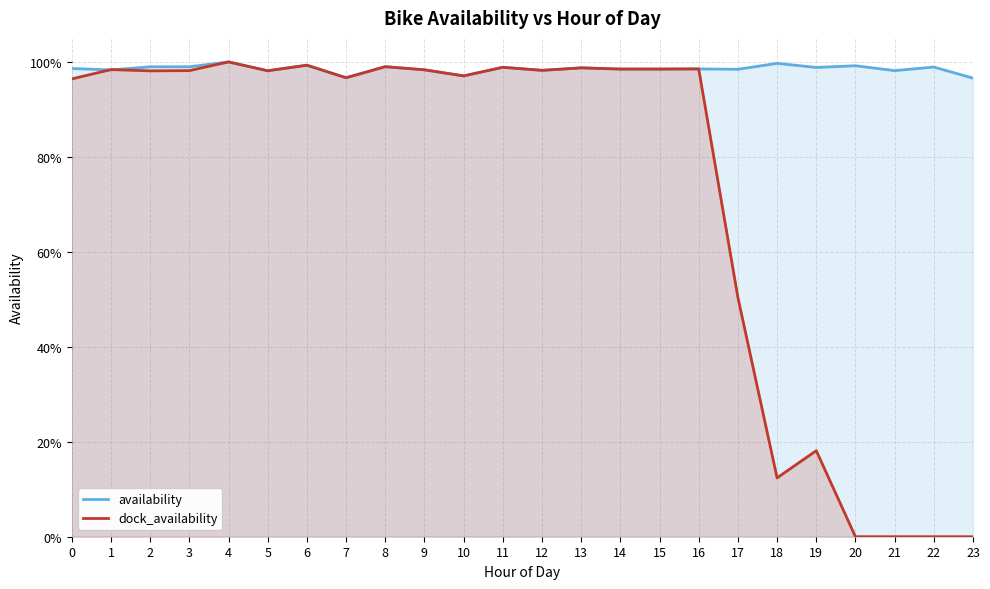

What are all the series names shown in the legend?

availability, dock_availability